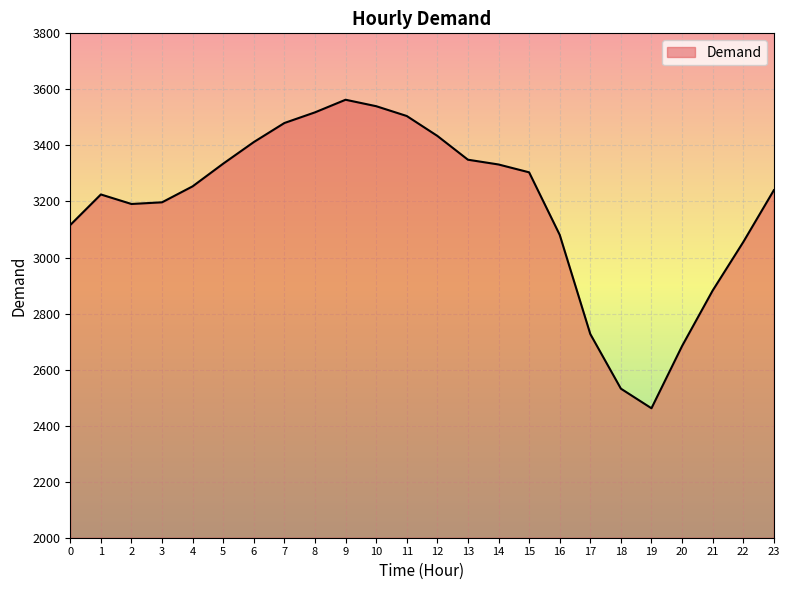

Read the value at 23.

3240